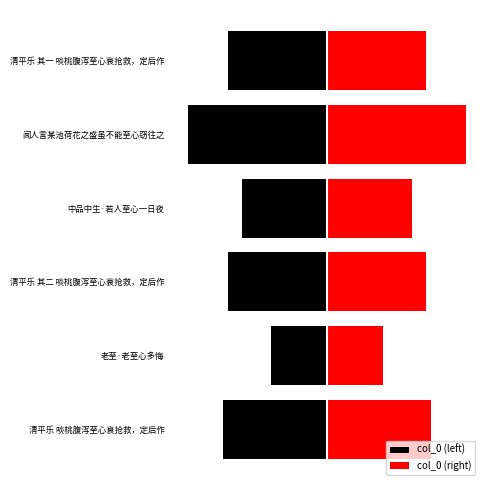

What is the sum of all col_0 (right) values?

1304138.5